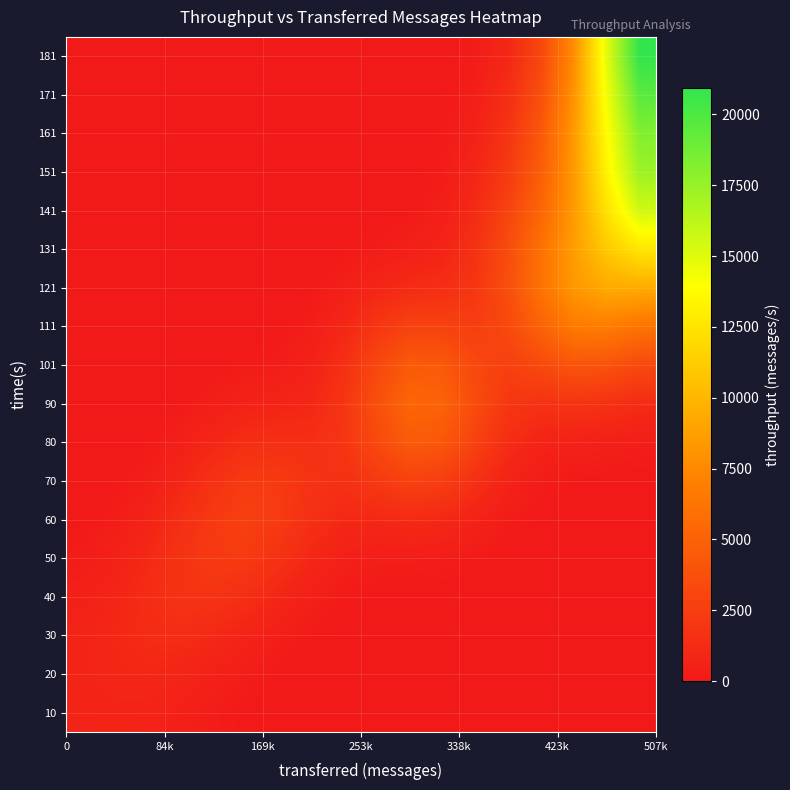

Reading right to left, extract all data points from this chart.

10: 0.0	0.0	0.0	0.0	0.0	0.0	0.0	0.0	0.3	2.1	10.1	38.3	116.0	277.8	515.0	722.6	773.3	711.1
20: 0.0	0.0	0.0	0.0	0.1	0.3	0.6	1.0	2.7	11.2	42.0	125.5	298.2	564.3	845.8	993.1	923.5	773.3
30: 0.0	0.0	0.1	0.3	1.4	4.0	7.6	10.7	18.1	52.1	158.1	385.5	737.4	1117.0	1344.6	1284.8	993.1	722.6
40: 0.0	0.1	0.5	3.0	12.0	32.6	59.4	76.4	94.0	186.4	457.0	930.2	1461.3	1792.4	1739.7	1344.6	845.8	515.0
50: 0.6	1.2	4.1	18.1	67.4	175.1	307.0	370.9	369.9	506.4	986.6	1709.8	2259.4	2278.7	1792.3	1117.0	564.3	277.8
60: 8.1	12.9	25.5	78.4	258.3	635.0	1067.7	1226.1	1062.2	1041.2	1557.1	2324.7	2656.6	2258.5	1461.0	737.4	298.2	116.0
70: 65.3	93.9	135.9	260.9	691.9	1581.6	2546.3	2797.9	2200.3	1630.3	1783.9	2276.1	2304.5	1701.6	928.4	385.2	125.5	38.3
80: 353.4	476.0	579.6	722.2	1347.0	2753.5	4248.6	4511.5	3328.3	1992.2	1516.8	1578.3	1432.5	945.1	448.4	156.9	41.9	10.1
90: 1298.3	1650.2	1826.1	1710.8	2047.9	3434.8	5054.0	5264.7	3758.7	1963.1	1029.9	783.0	624.4	375.5	159.6	48.6	10.9	2.1
101: 3321.2	3964.6	4109.3	3325.6	2684.6	3224.4	4354.2	4496.2	3192.9	1566.8	617.6	299.0	190.5	104.2	40.6	11.1	2.2	0.3
111: 6229.2	6869.3	6689.8	5092.7	3269.4	2552.0	2790.2	2795.0	1998.5	967.0	330.0	102.1	42.8	20.0	7.2	1.8	0.3	0.0
121: 9401.0	9297.4	8308.2	6146.9	3666.1	2023.8	1455.1	1262.6	890.3	431.7	140.5	33.5	8.2	2.7	0.8	0.2	0.0	0.0
131: 12641.3	11018.0	8640.8	6065.3	3551.4	1668.7	748.4	438.5	277.0	132.5	42.6	9.2	1.5	0.3	0.1	0.0	0.0	0.0
141: 15570.7	12380.6	8465.7	5332.1	2932.9	1262.3	421.6	140.8	62.5	27.4	8.6	1.8	0.2	0.0	0.0	0.0	0.0	0.0
151: 17297.6	13295.4	8430.8	4741.8	2299.9	871.2	241.6	52.1	12.3	3.9	1.1	0.2	0.0	0.0	0.0	0.0	0.0	0.0
161: 18230.1	13815.0	8405.0	4344.4	1862.4	609.6	142.6	23.5	3.1	0.4	0.1	0.0	0.0	0.0	0.0	0.0	0.0	0.0
171: 19586.9	14361.7	8101.3	3740.9	1420.0	413.8	85.7	12.0	1.2	0.0	0.0	0.0	0.0	0.0	0.0	0.0	0.0	0.0
181: 20941.3	14855.2	7741.1	3152.6	1046.1	274.0	52.3	6.7	0.6	0.0	0.0	0.0	0.0	0.0	0.0	0.0	0.0	0.0